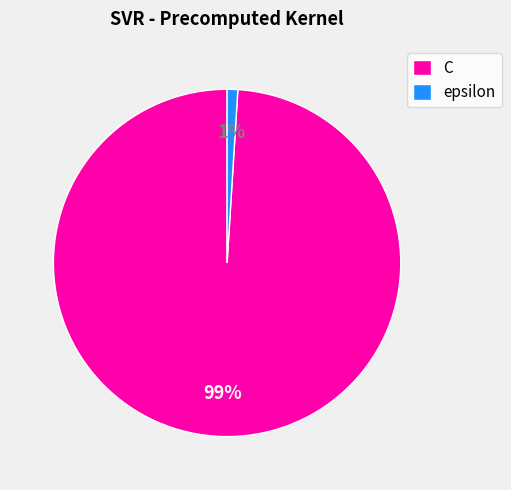

Combined, do epsilon and C account for over 50%?

Yes